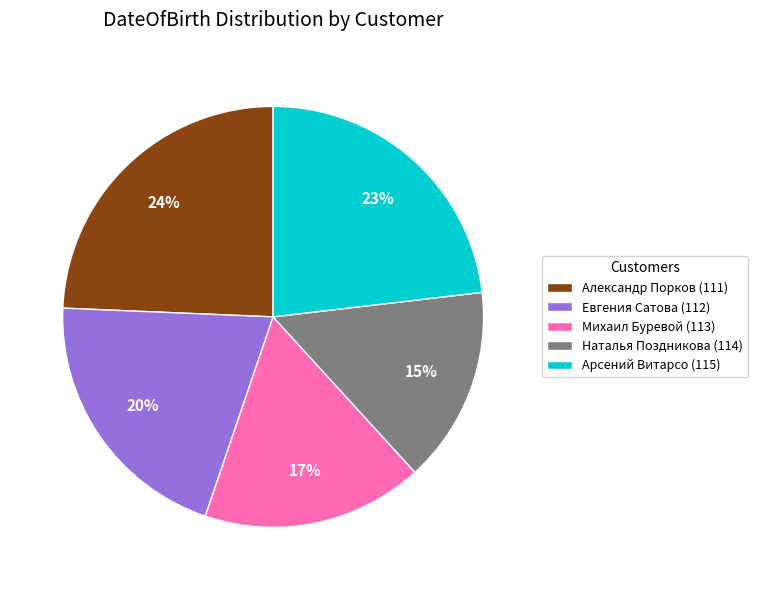

What is the smallest slice in the pie chart?

Наталья Поздникова (114)